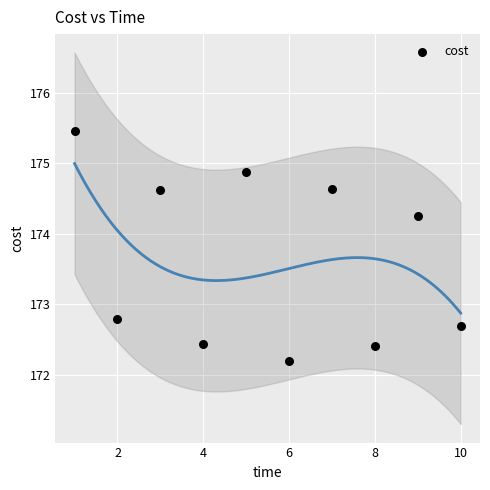

What is the average Y value?

173.6